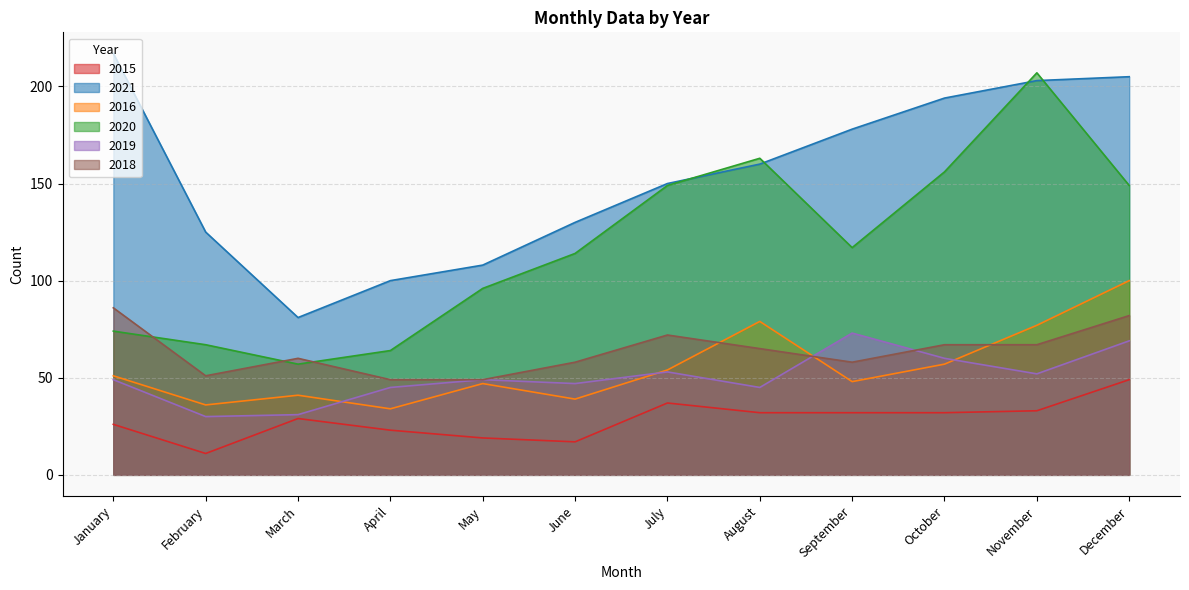

How many distinct data groups are displayed?

6